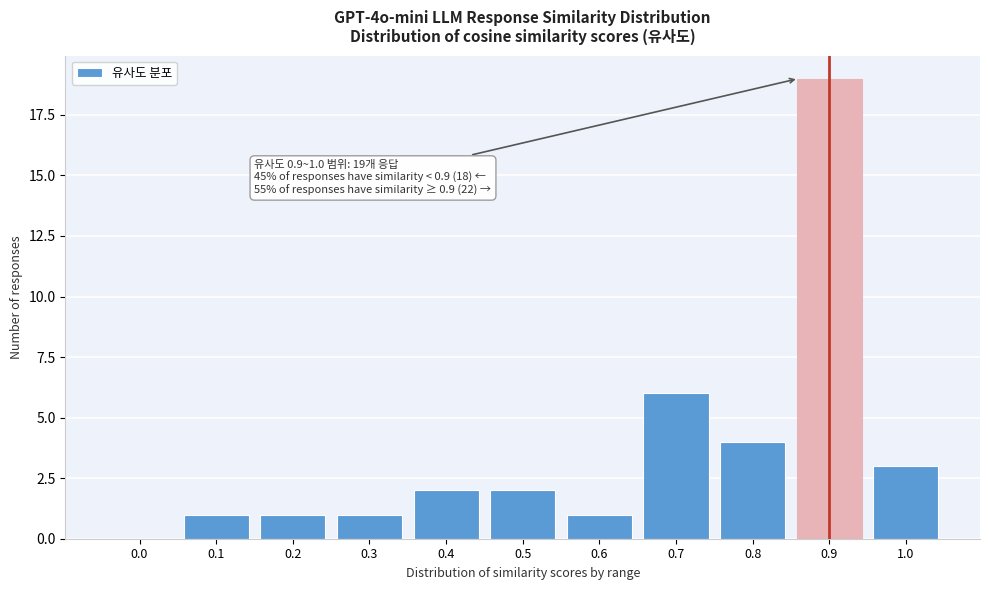

Reading left to right, transcribe all the data shown in this chart.

0.0=0	0.1=1	0.2=1	0.3=1	0.4=2	0.5=2	0.6=1	0.7=6	0.8=4	0.9=19	1.0=3